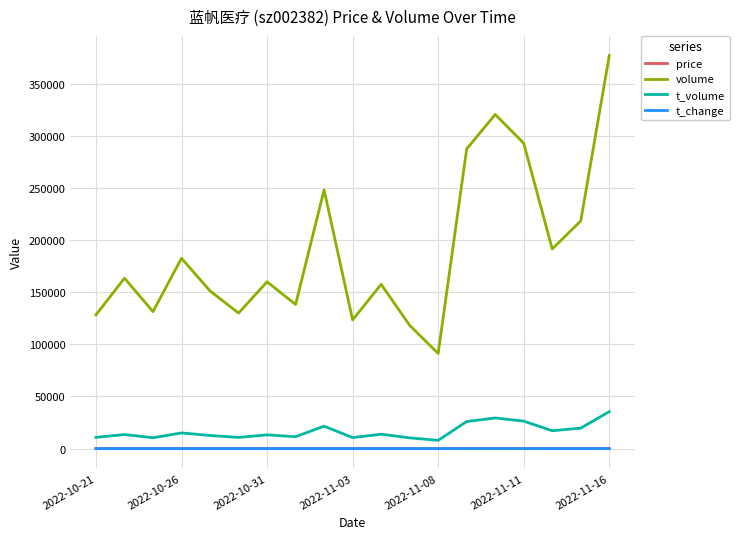

What is the lowest value of the t_volume series?

7894.0